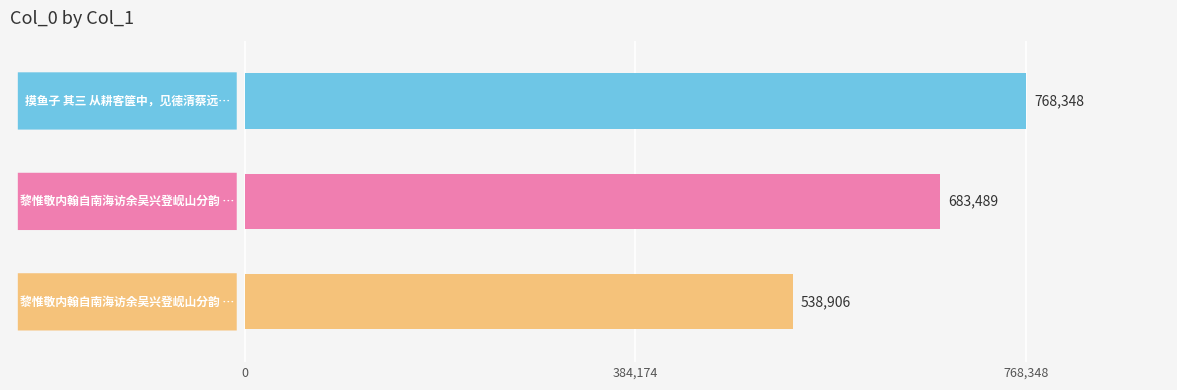

What is the value of the 3rd bar from the top?

538906